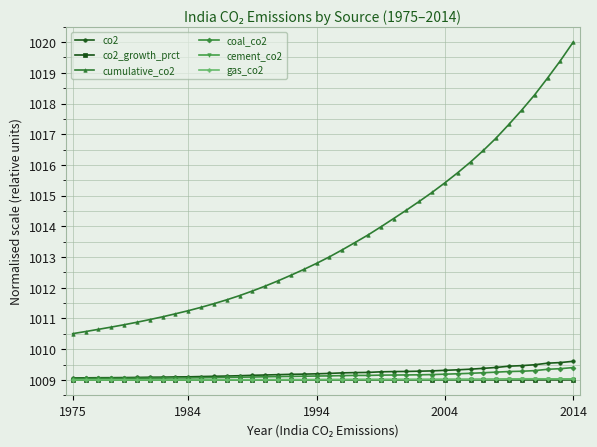

What is the minimum value shown in the chart?

1009.0